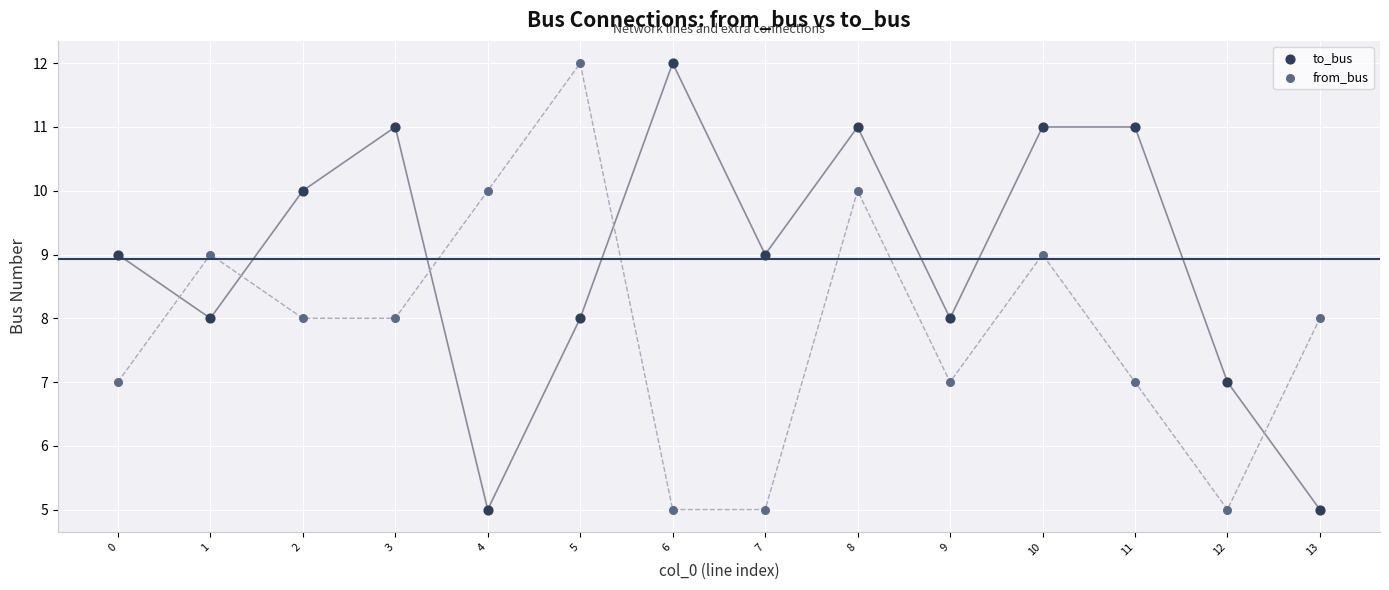

What are all the series names shown in the legend?

to_bus, from_bus